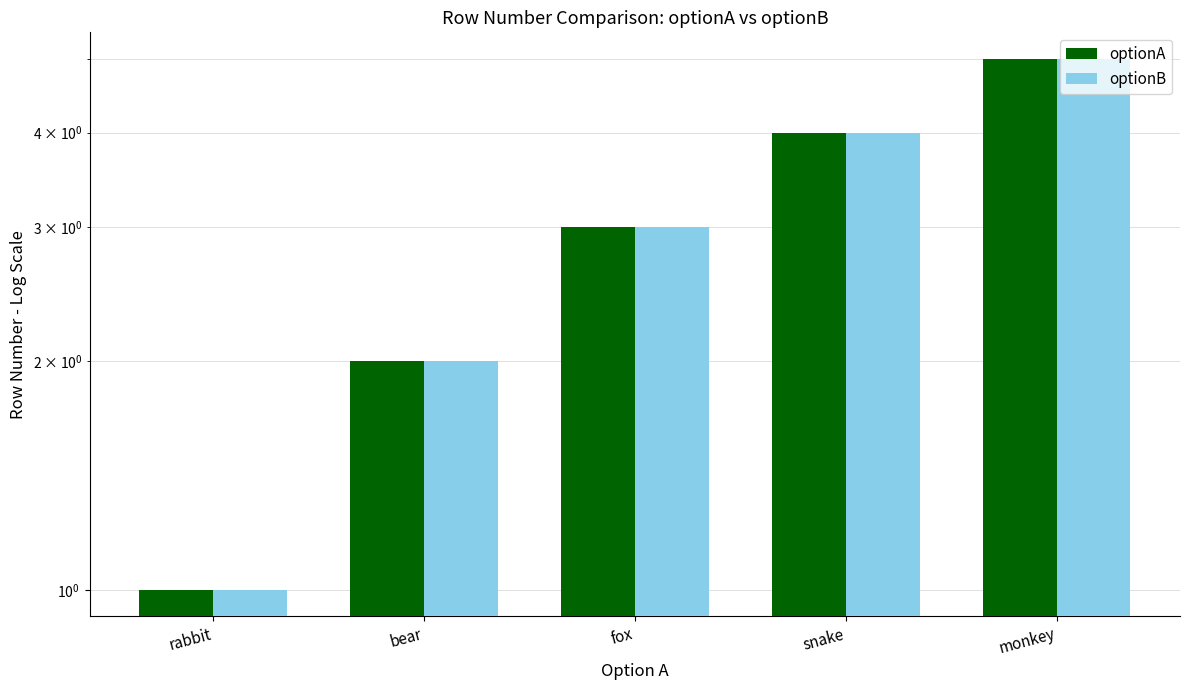

What is the total value across all series at snake?

8